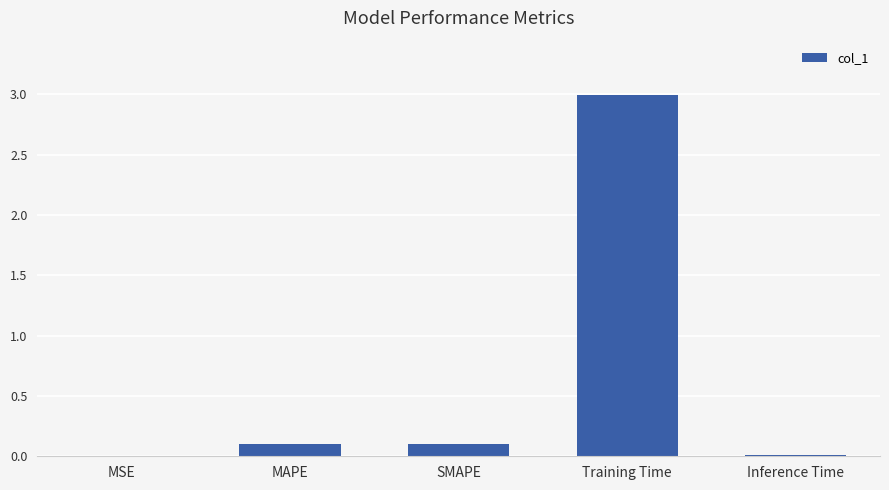

What is the change in value from SMAPE to Training Time?

+2.9